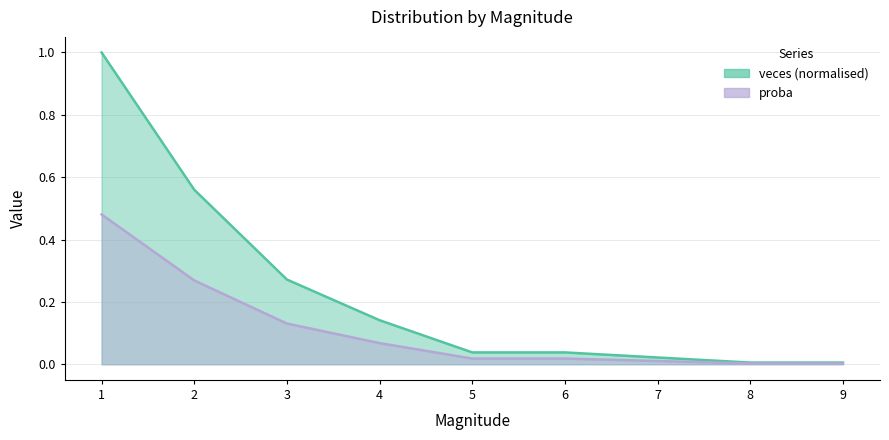

How many distinct data groups are displayed?

2